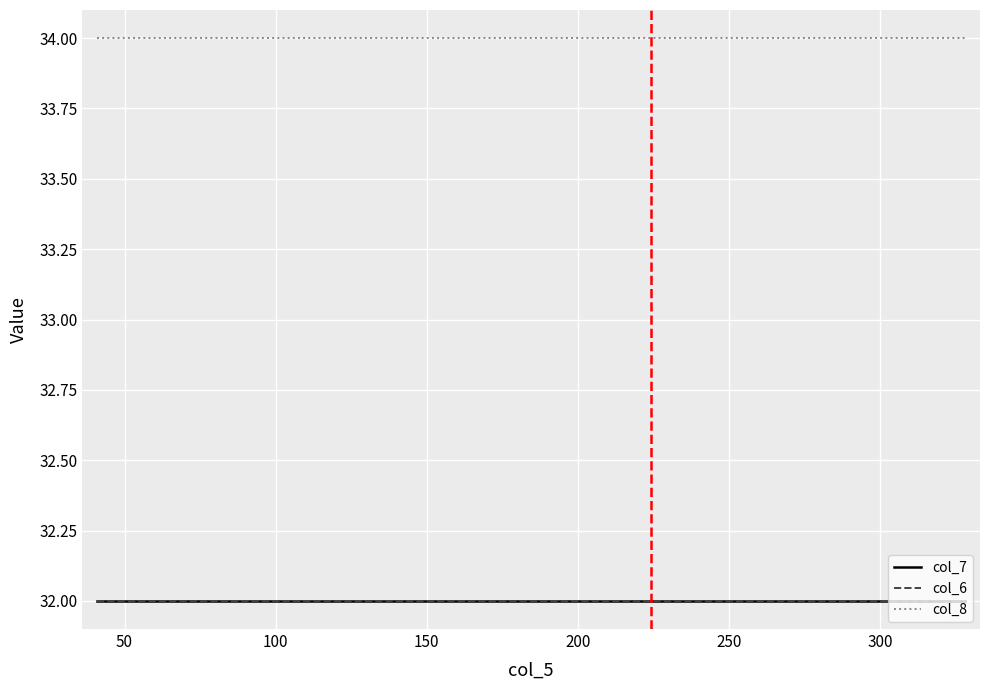

Is this an area chart (filled region under the line)?

No